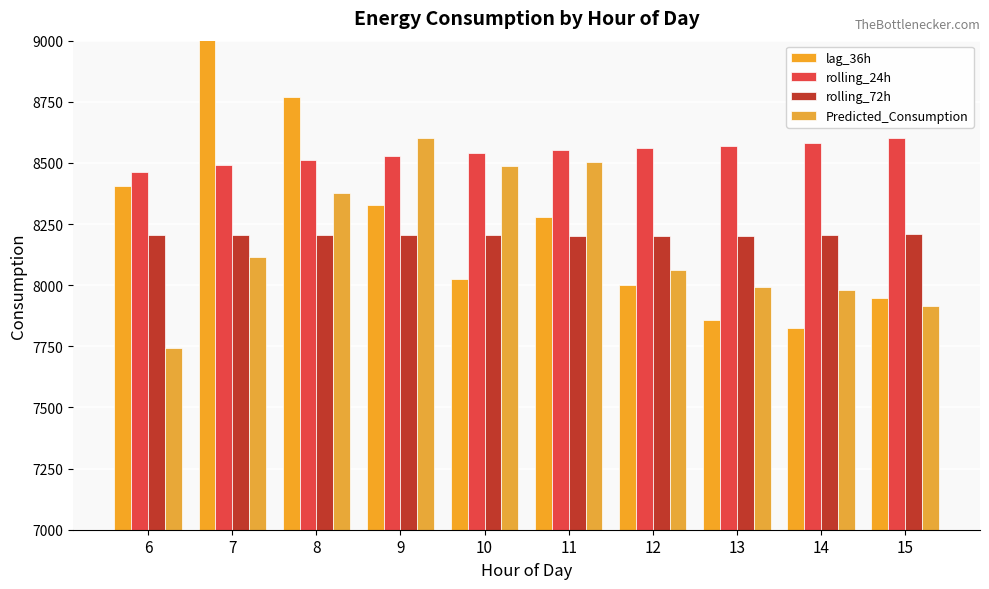

What is the maximum value shown in the chart?

9012.0